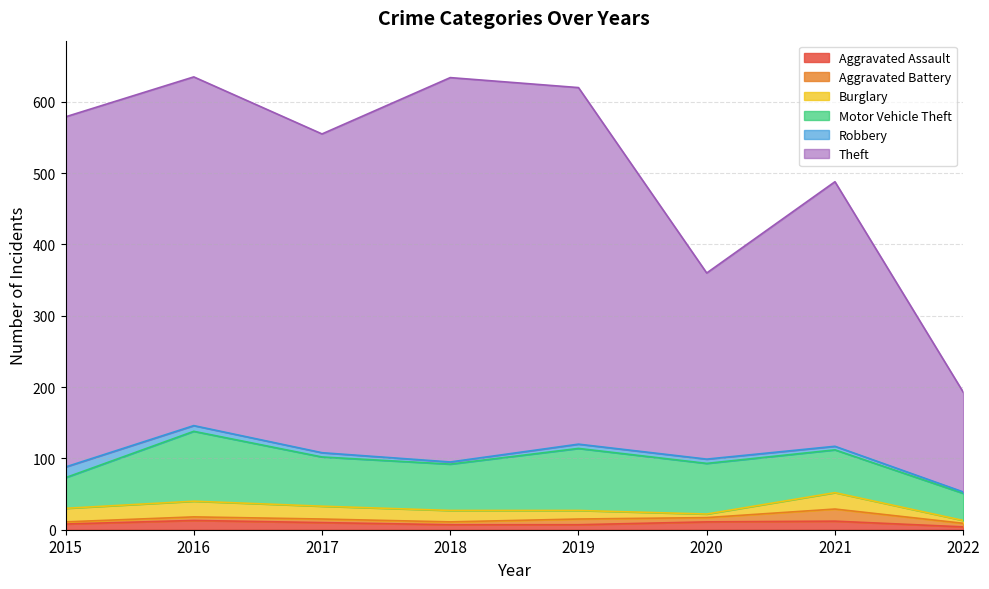

Where is the first local maximum for Aggravated Battery?

2019